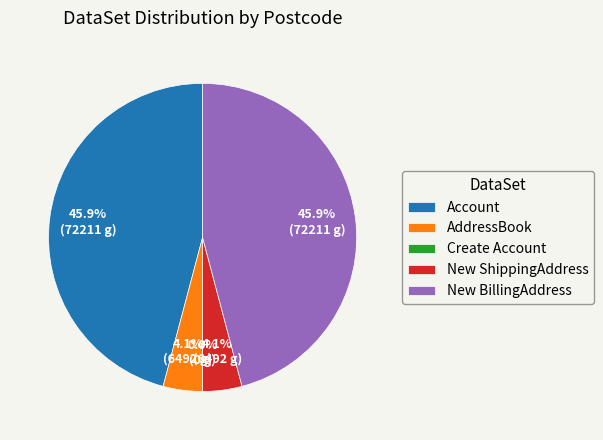

Is it true that New ShippingAddress is 4% of the pie?

True